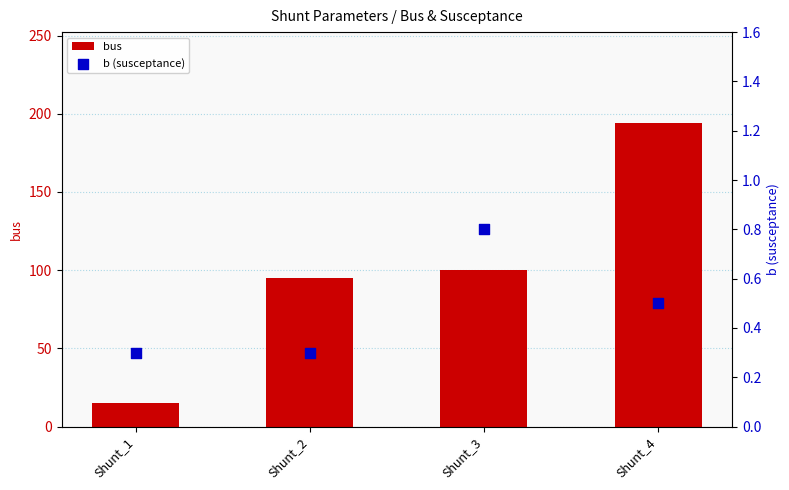

What is the total value across all series at Shunt_3?

100.8